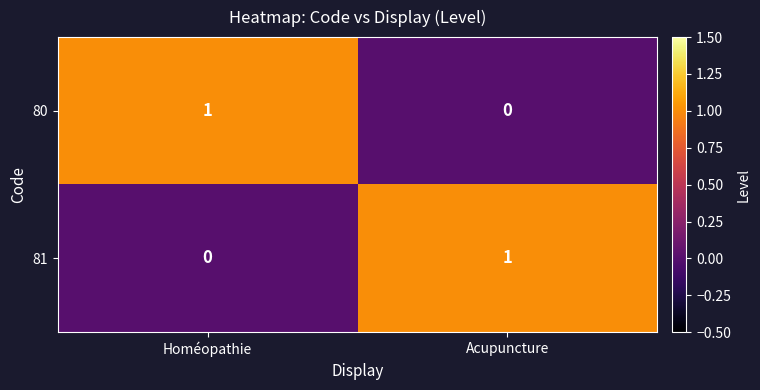

At which label is 80 closest to 0?

Acupuncture